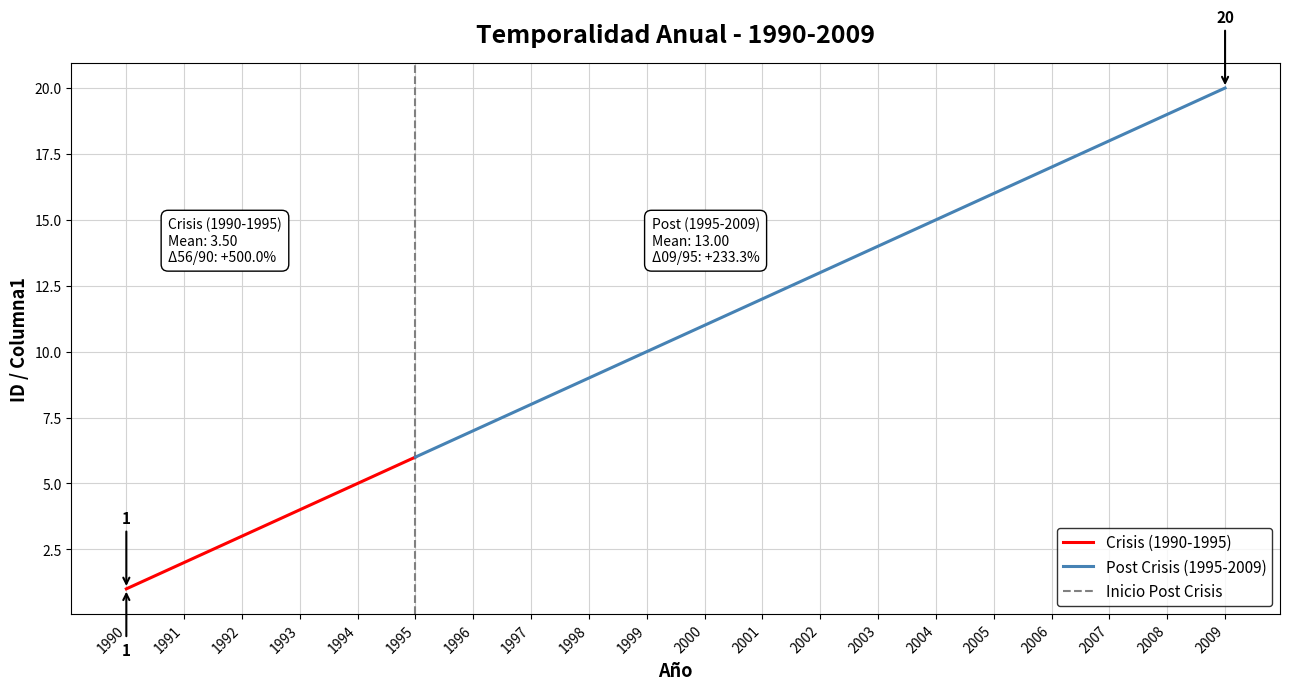

What is the maximum value for Columna1?

20